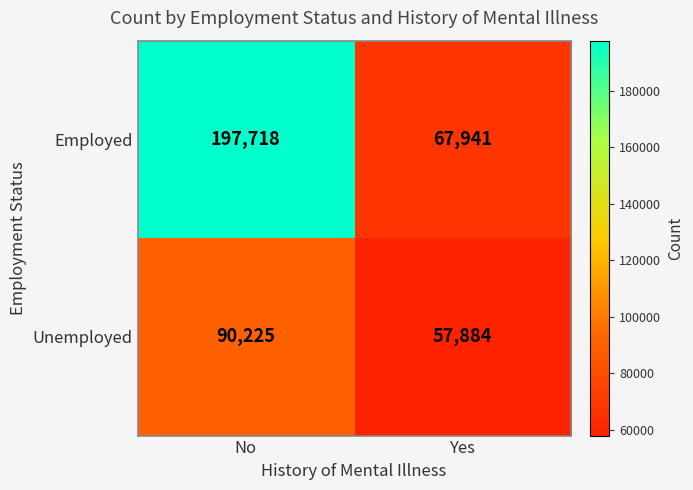

Reading right to left, extract all data points from this chart.

Employed: 67941	197718
Unemployed: 57884	90225